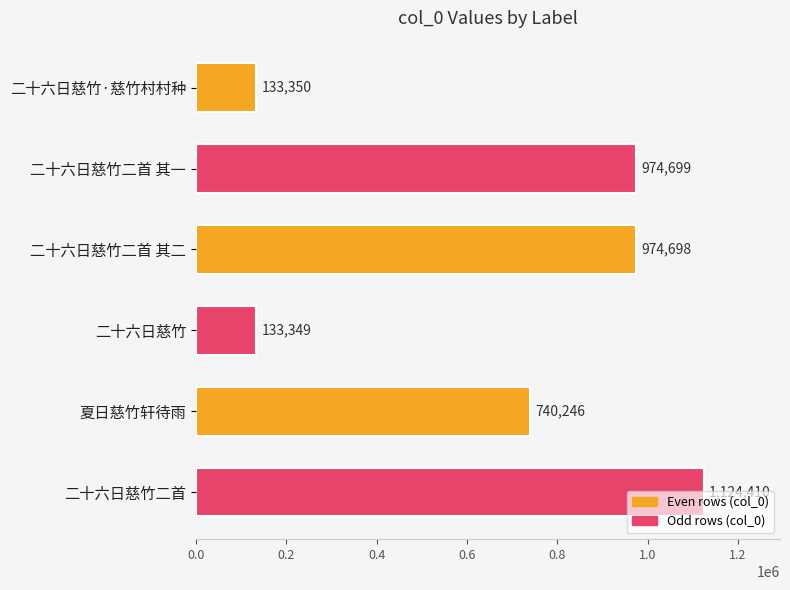

The value at 二十六日慈竹二首 其二 is 288242. True or false?

False